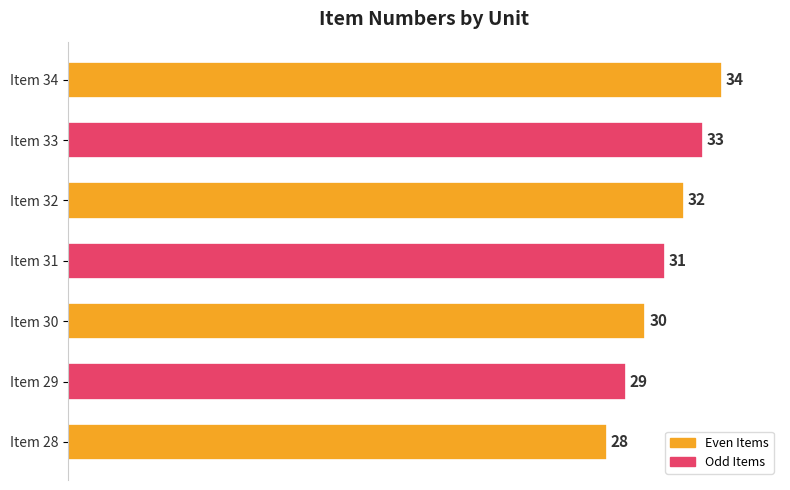

What is the change in value from Item 29 to Item 31?

+2